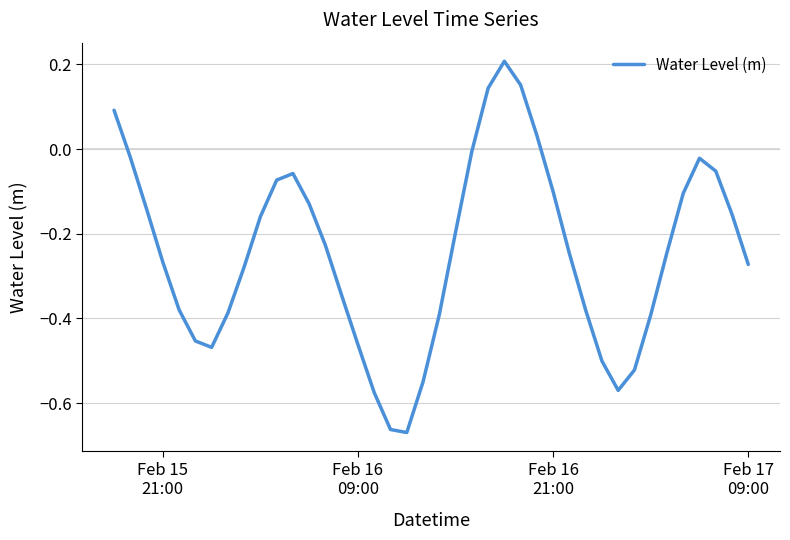

Reading right to left, extract all data points from this chart.

-0.3	-0.2	-0.1	-0.0	-0.1	-0.2	-0.4	-0.5	-0.6	-0.5	-0.4	-0.2	-0.1	0.0	0.2	0.2	0.1	-0.0	-0.2	-0.4	-0.5	-0.7	-0.7	-0.6	-0.5	-0.3	-0.2	-0.1	-0.1	-0.1	-0.2	-0.3	-0.4	-0.5	-0.5	-0.4	-0.3	-0.1	-0.0	0.1